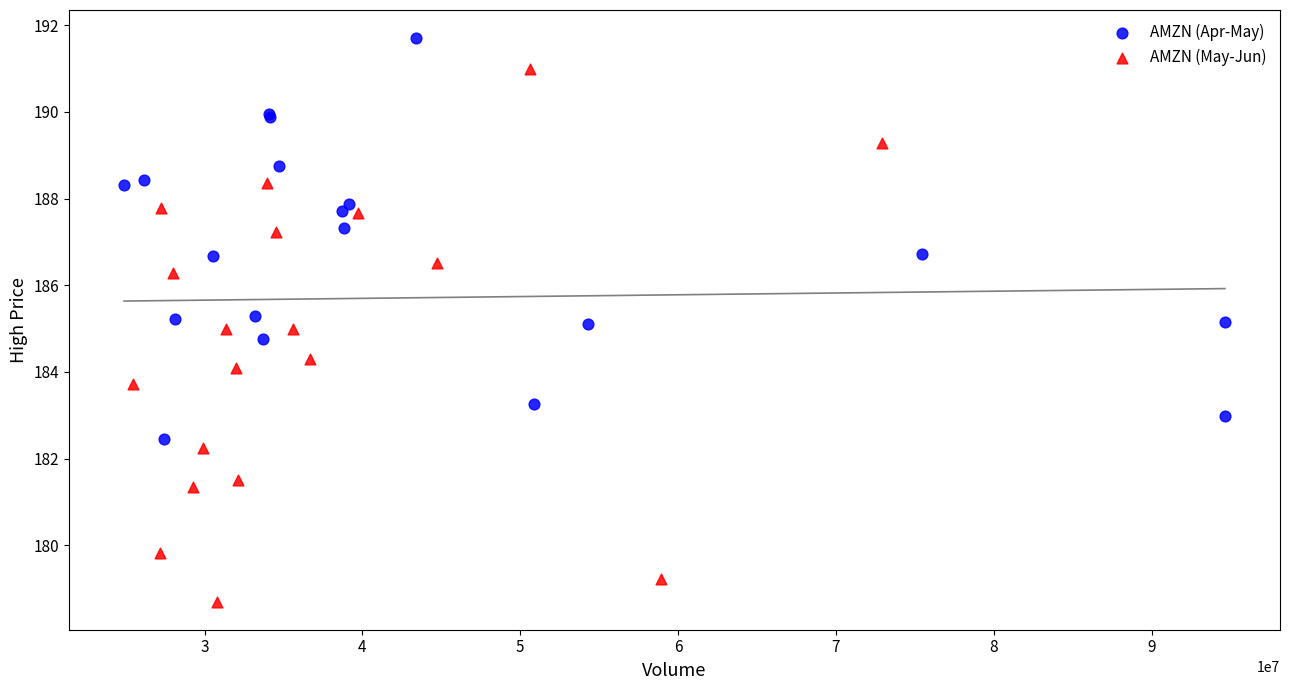

Which series reaches the maximum Y coordinate?

AMZN (Apr-May)